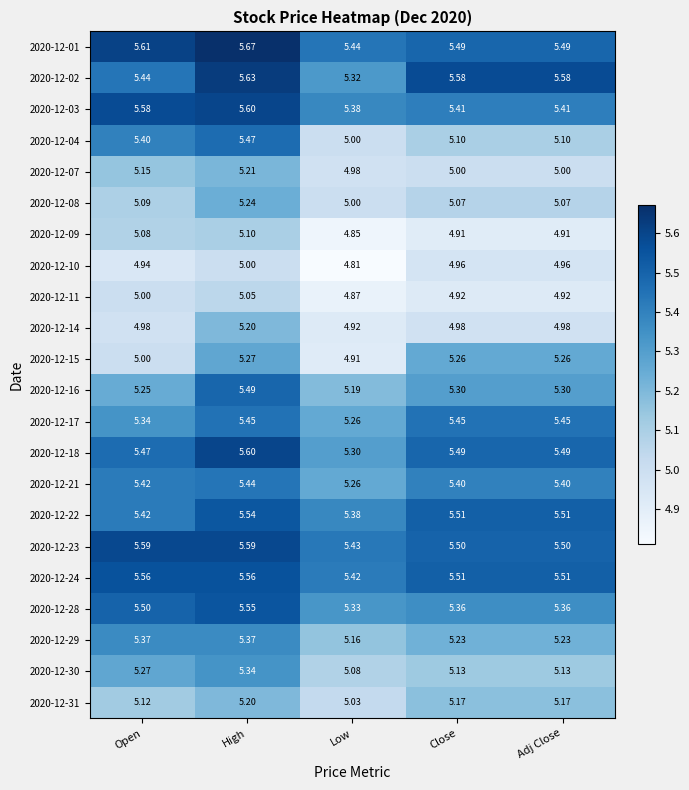

Is the value of 2020-12-15 at Low greater than the value of 2020-12-11 at Open?

No